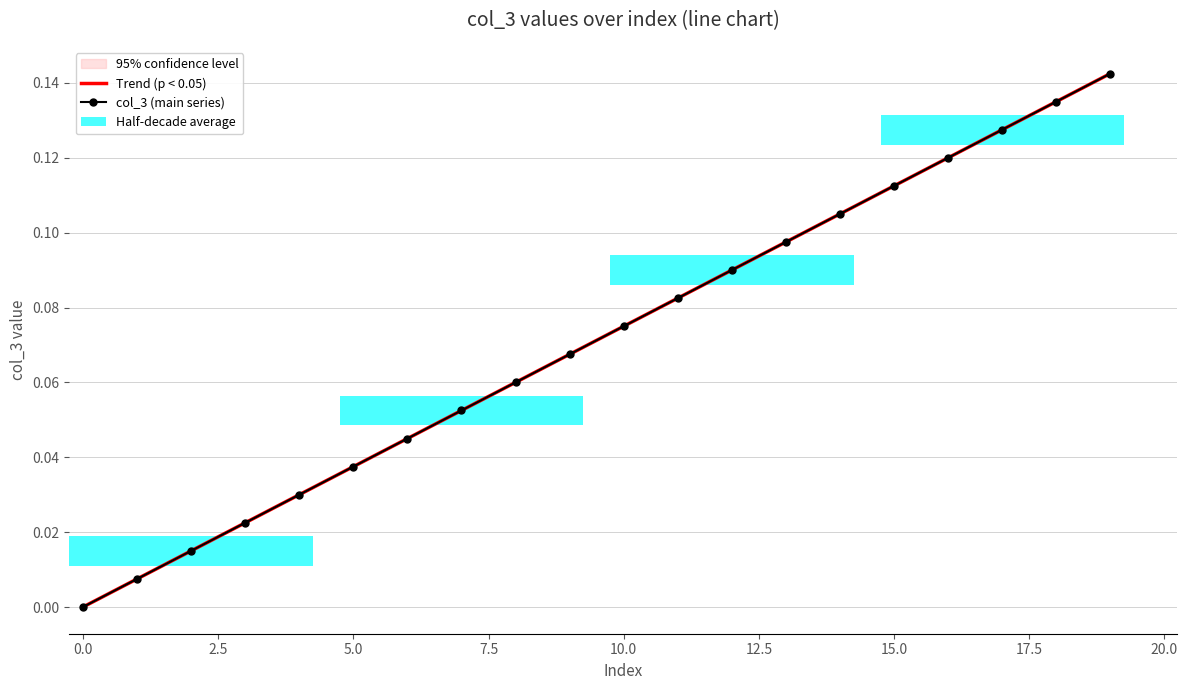

At how many categories does at least one series exceed 0?

20